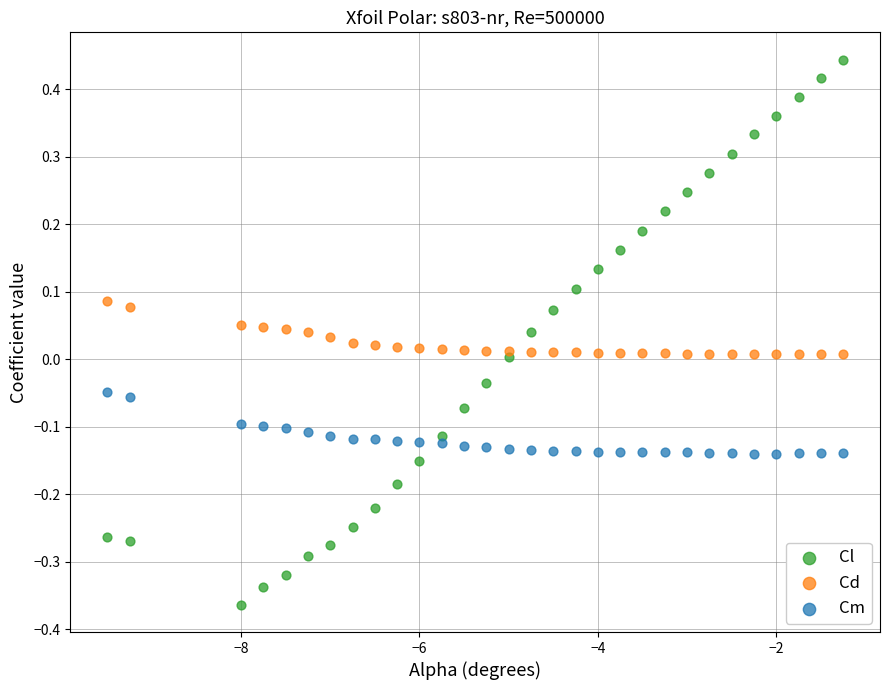

Which series has the largest Y range (max minus min)?

Cl